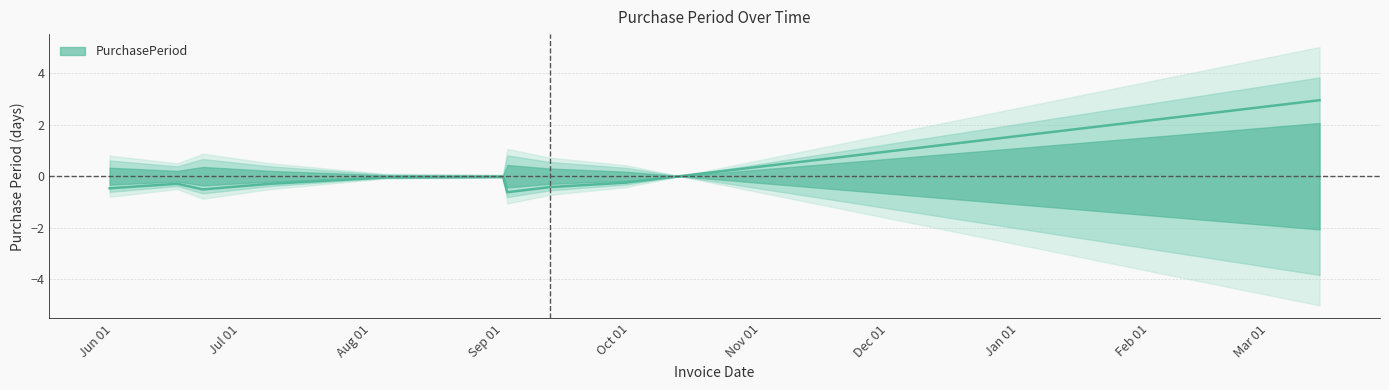

Does the chart display data point markers on the line(s)?

No